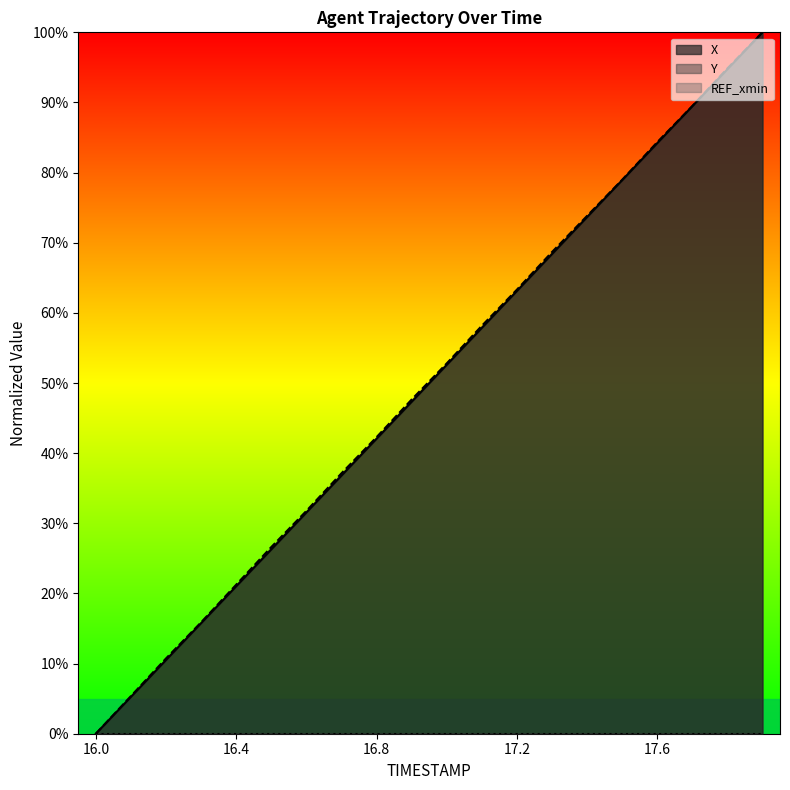

Is the value of Y at 16.1 greater than the value of X at 16.3?

No